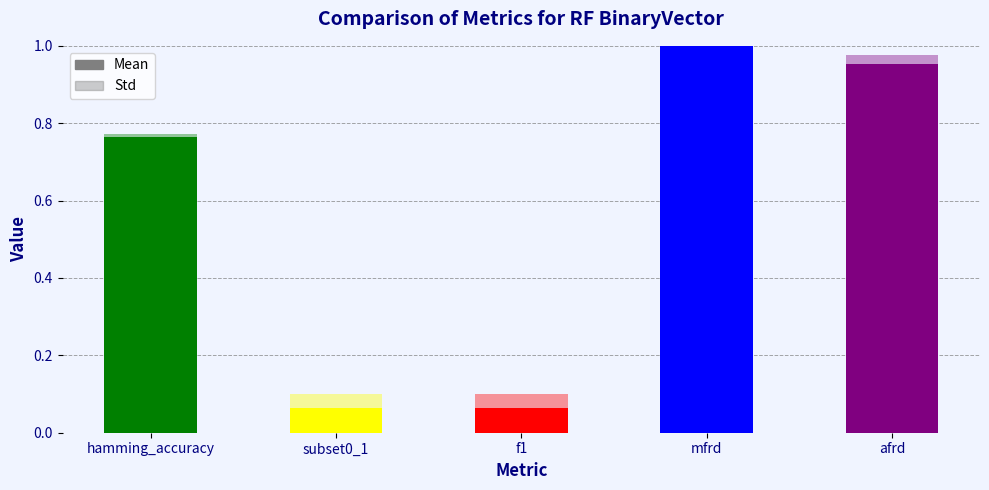

Reading right to left, transcribe all the data shown in this chart.

1.0	1.0	0.1	0.1	0.8